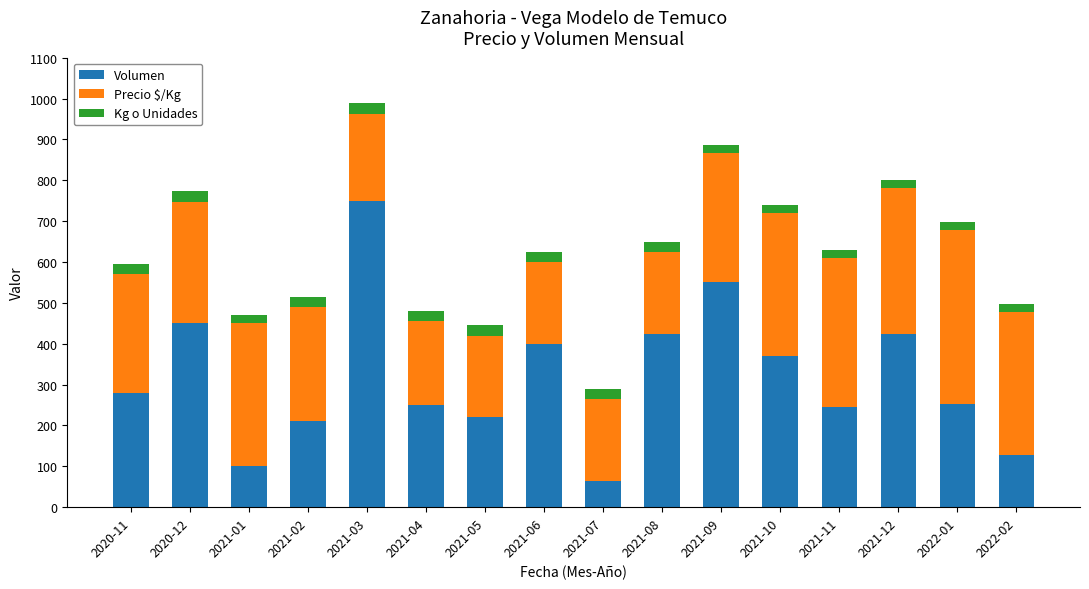

What is the lowest value of the Volumen series?

65